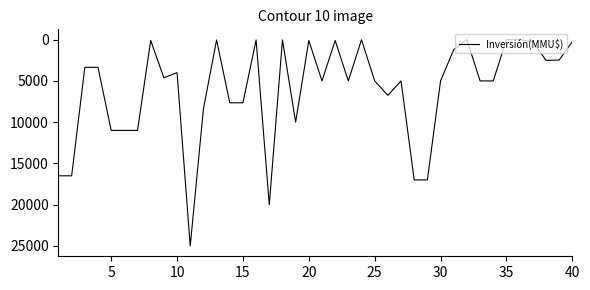

What is the maximum value shown in the chart?

25000